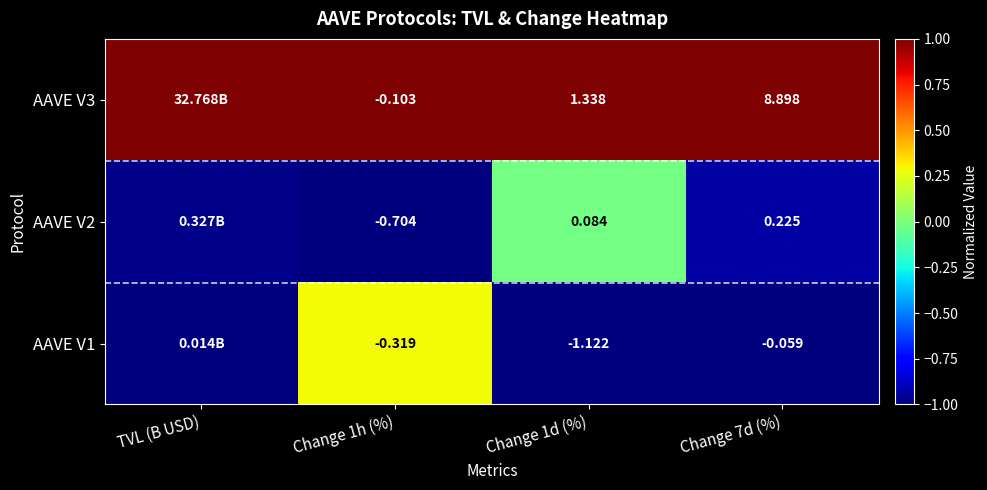

Which category has the lowest value in the AAVE V1 series?

TVL (B USD)